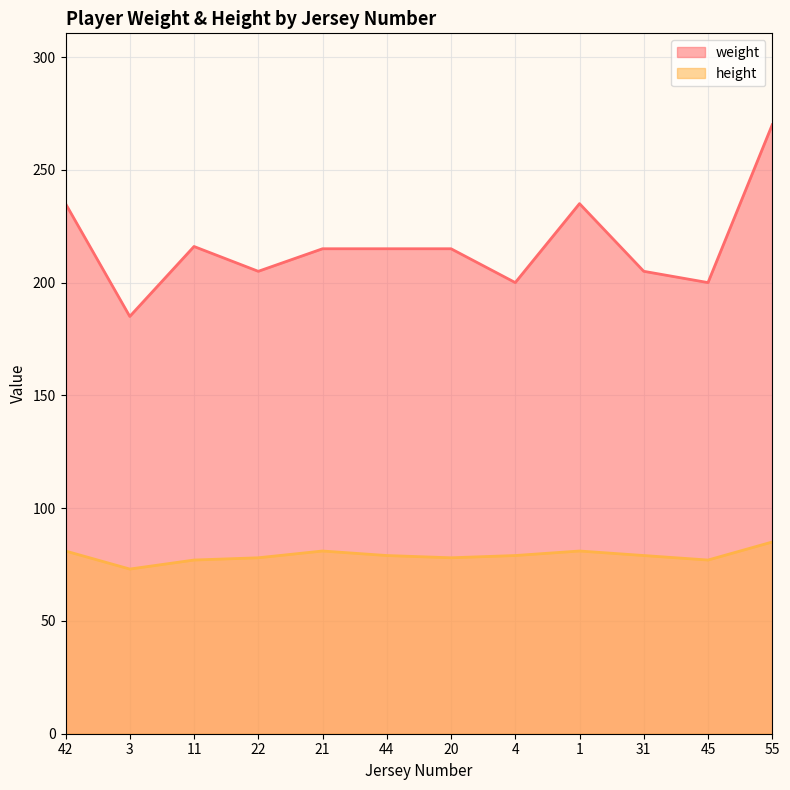

Rank the series by their maximum value, from lowest to highest.

height, weight